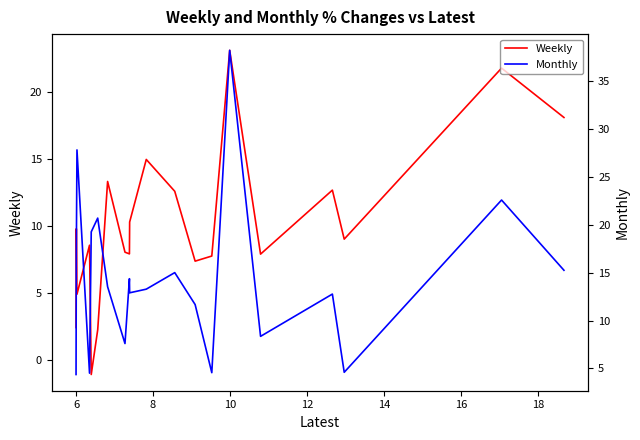

Rank the series by their average value, from lowest to highest.

Weekly, Monthly